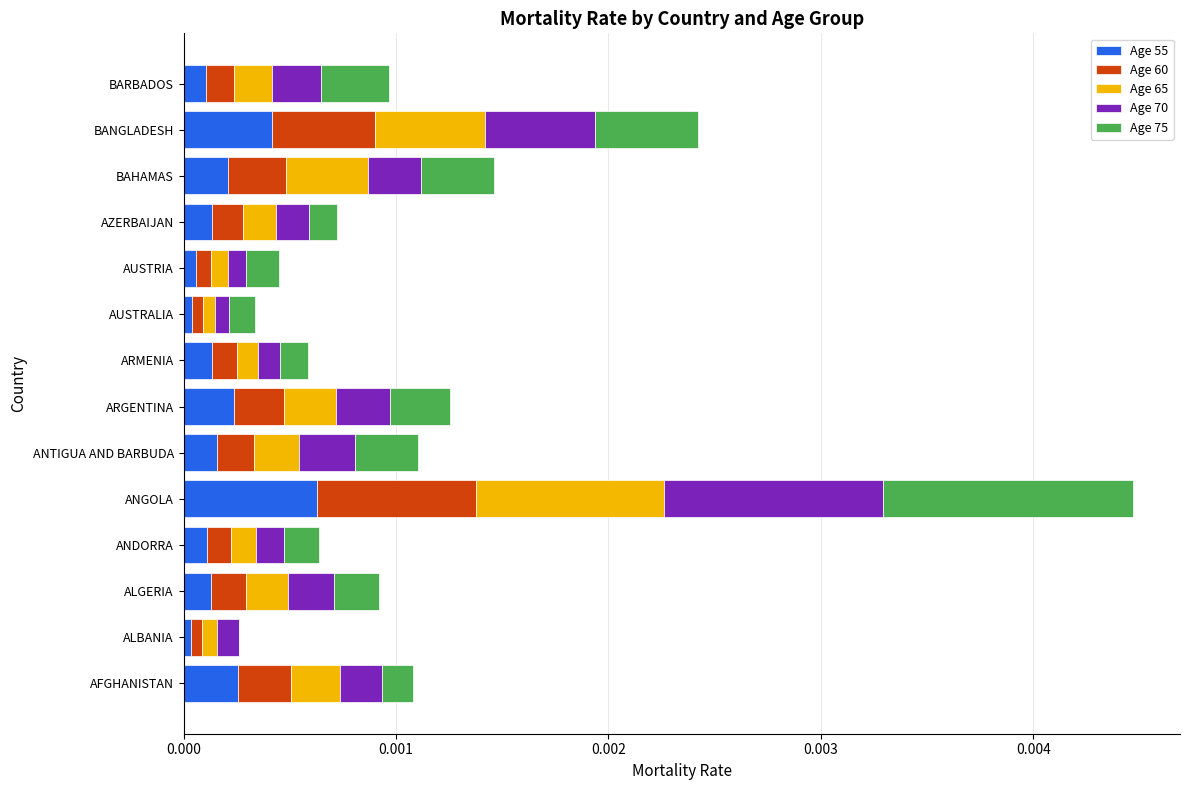

How many series are shown in this chart?

5